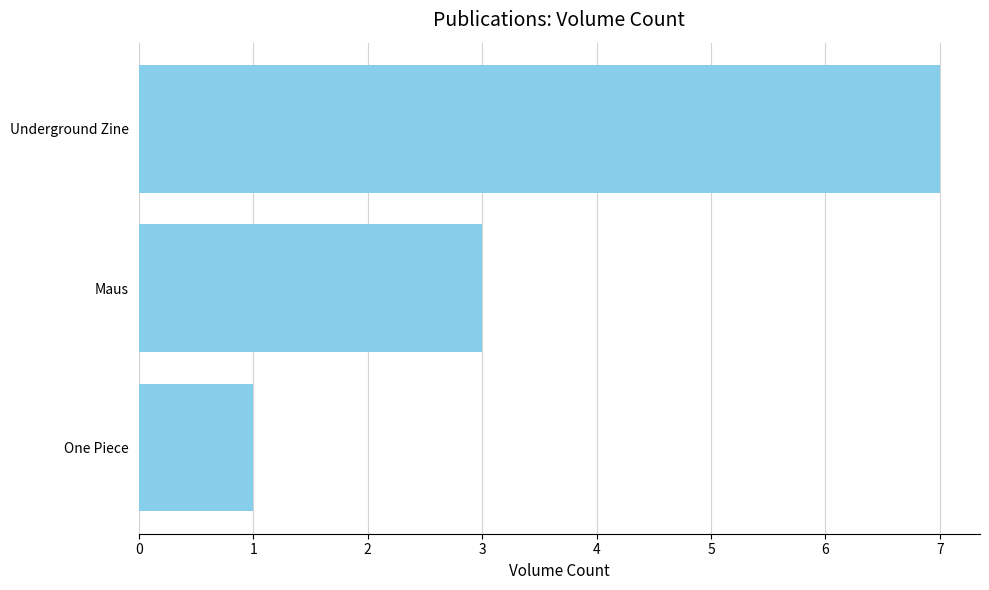

How many values are between 1 and 7?

3